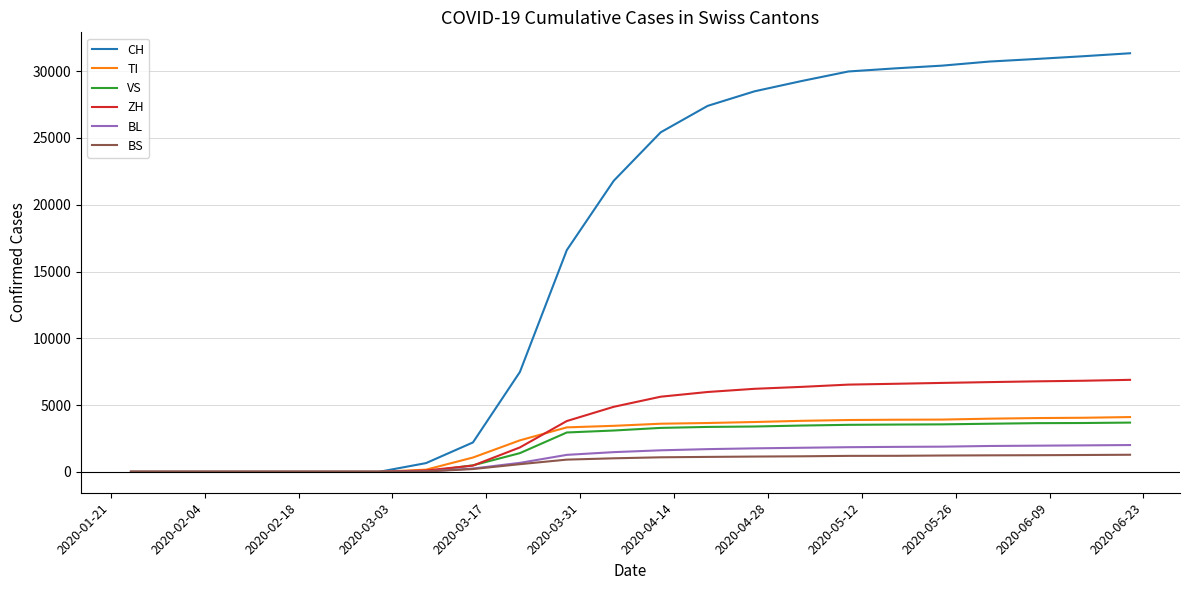

Which series has the largest range (max minus min)?

CH